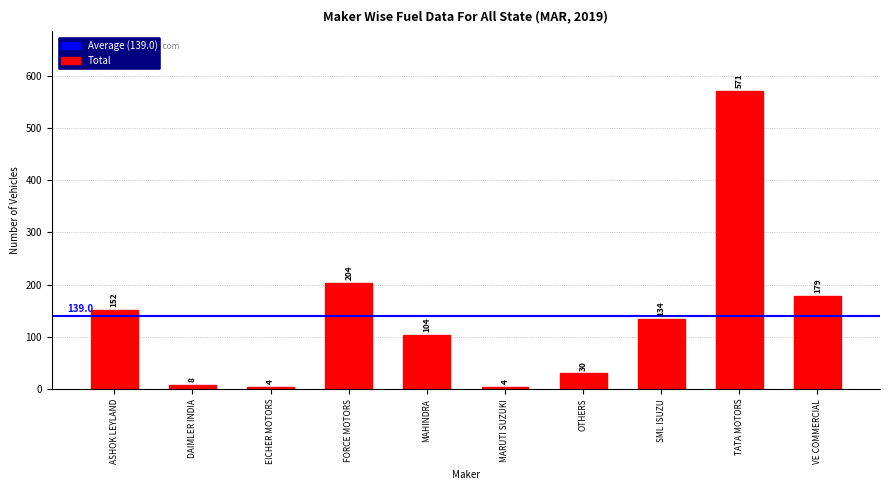

The chart shows a value of 305 at TATA MOTORS. True or false?

False